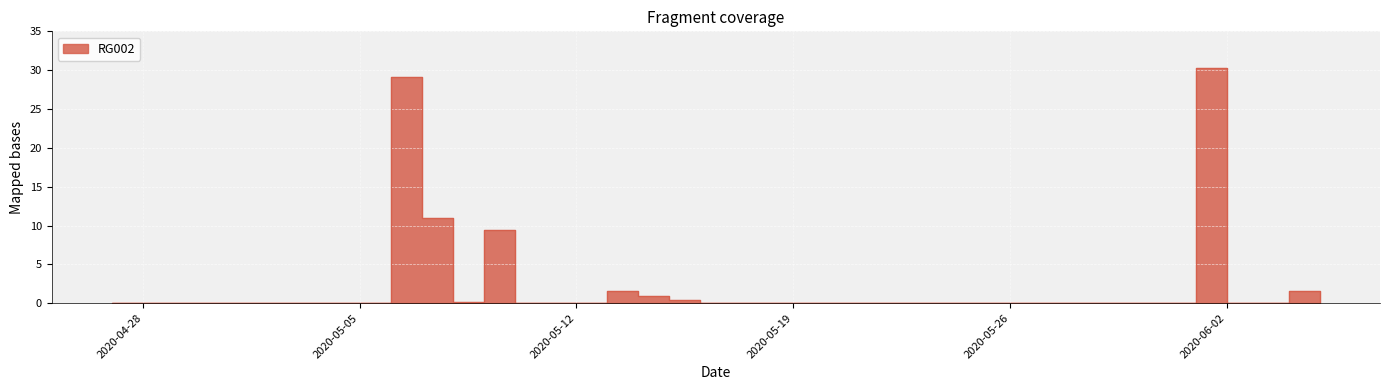

What is the greatest value displayed?

30.3